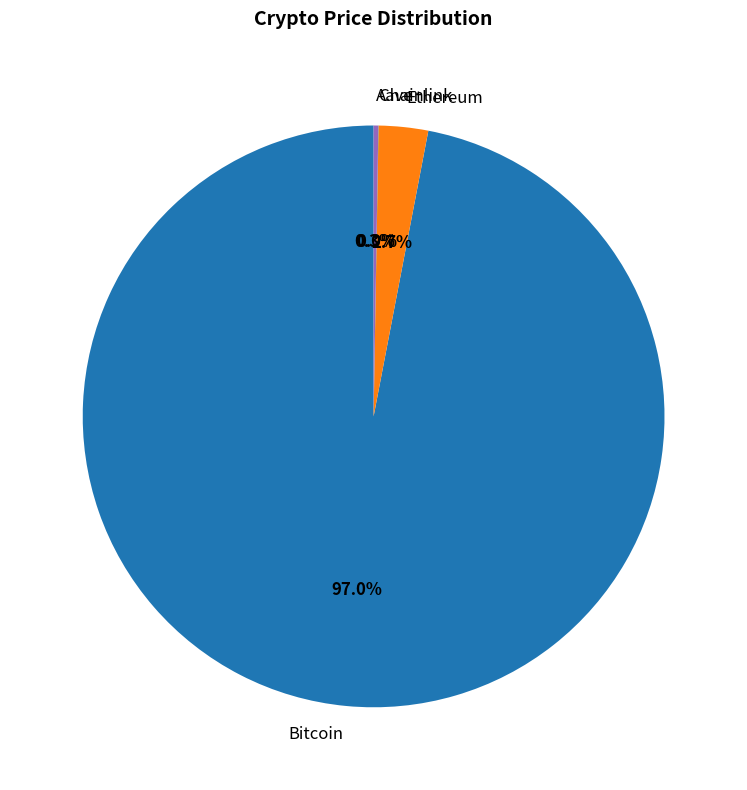

What is the largest slice in the pie chart?

Bitcoin